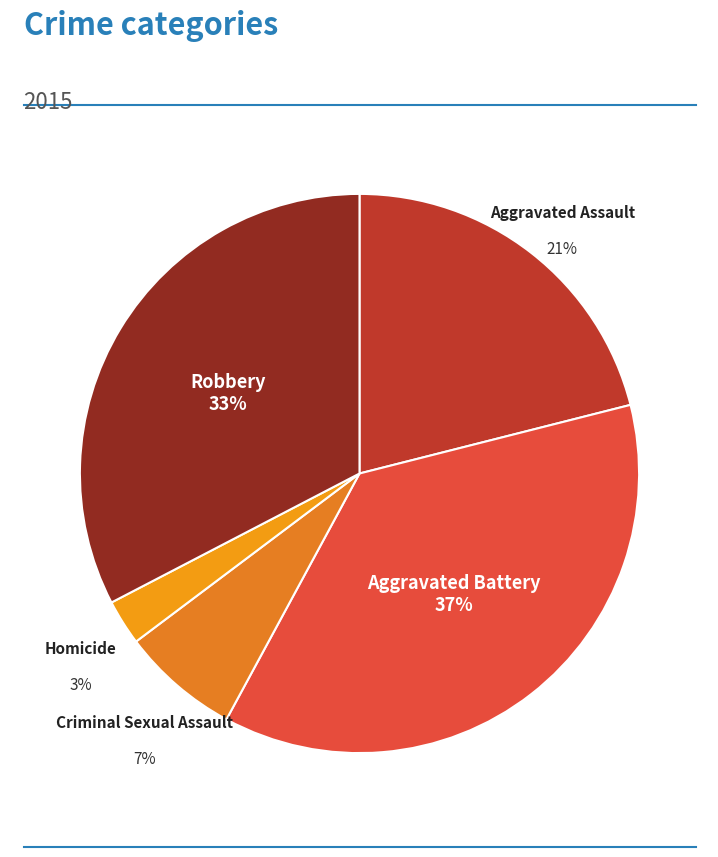

To the nearest percent, what percentage of the pie is Criminal Sexual Assault?

7%